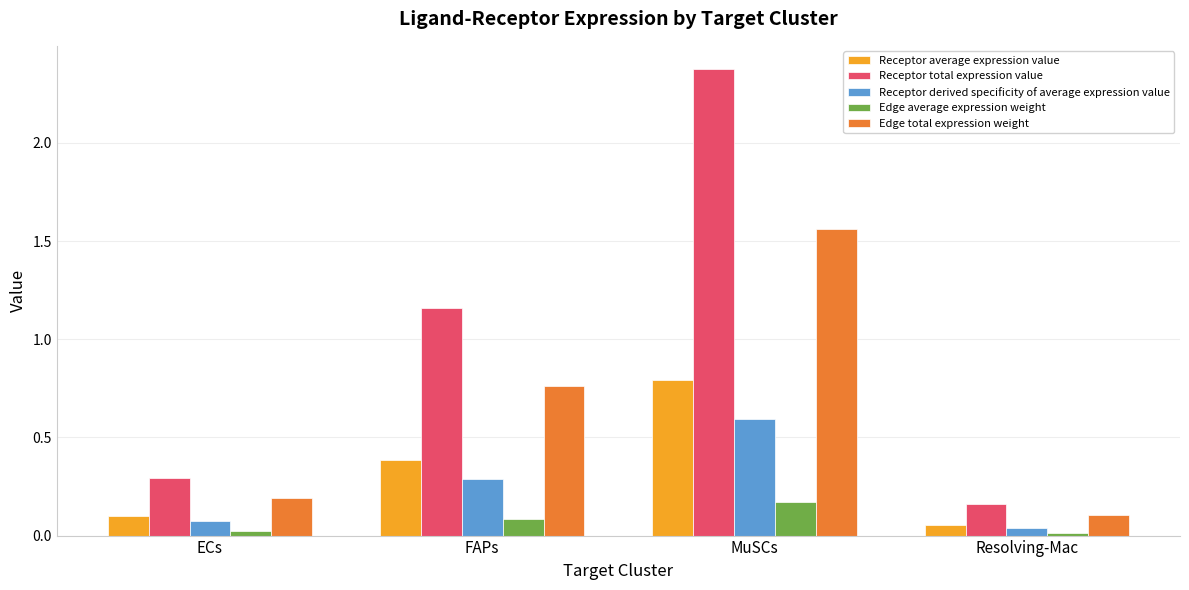

Which series has the widest spread of values?

Receptor total expression value